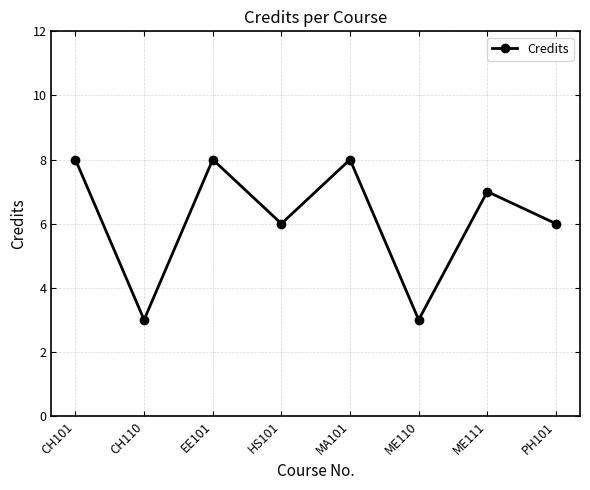

Does the chart have visible grid lines?

Yes